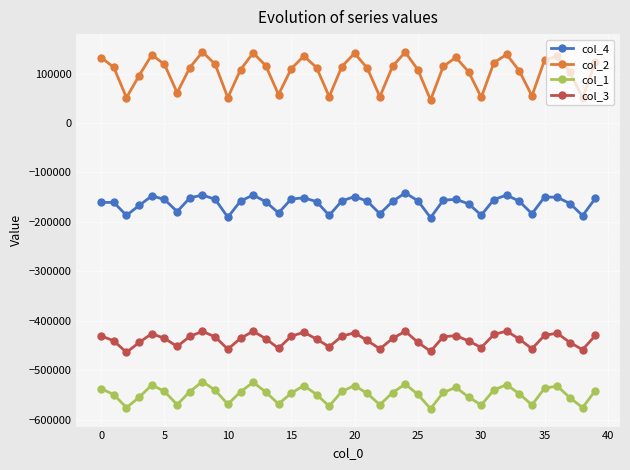

Which series has the largest total across all categories?

col_2